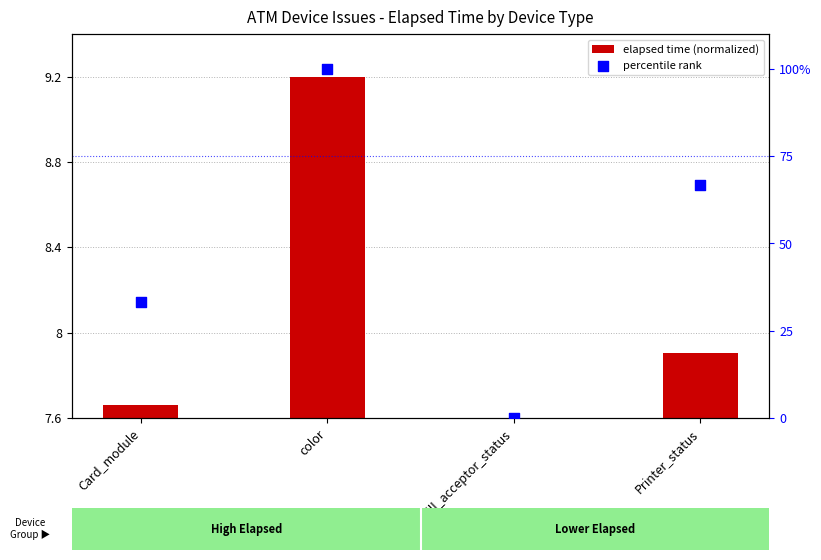

At which category is the sum across all series the highest?

color